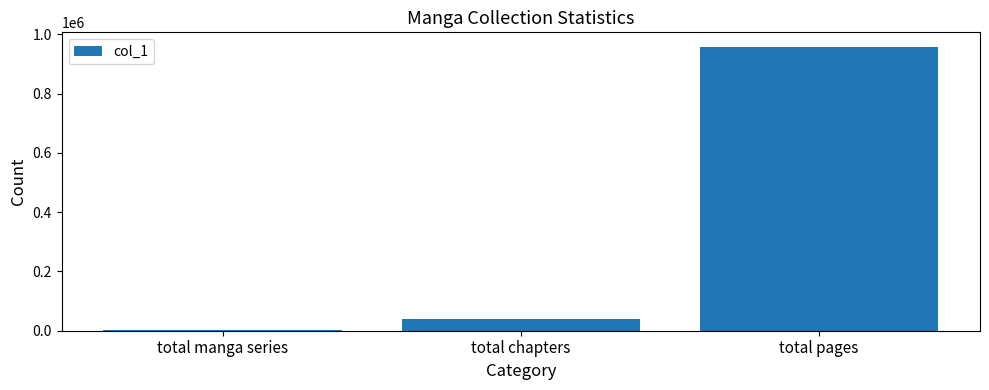

Where is the data nearest to the value 480102?

total chapters